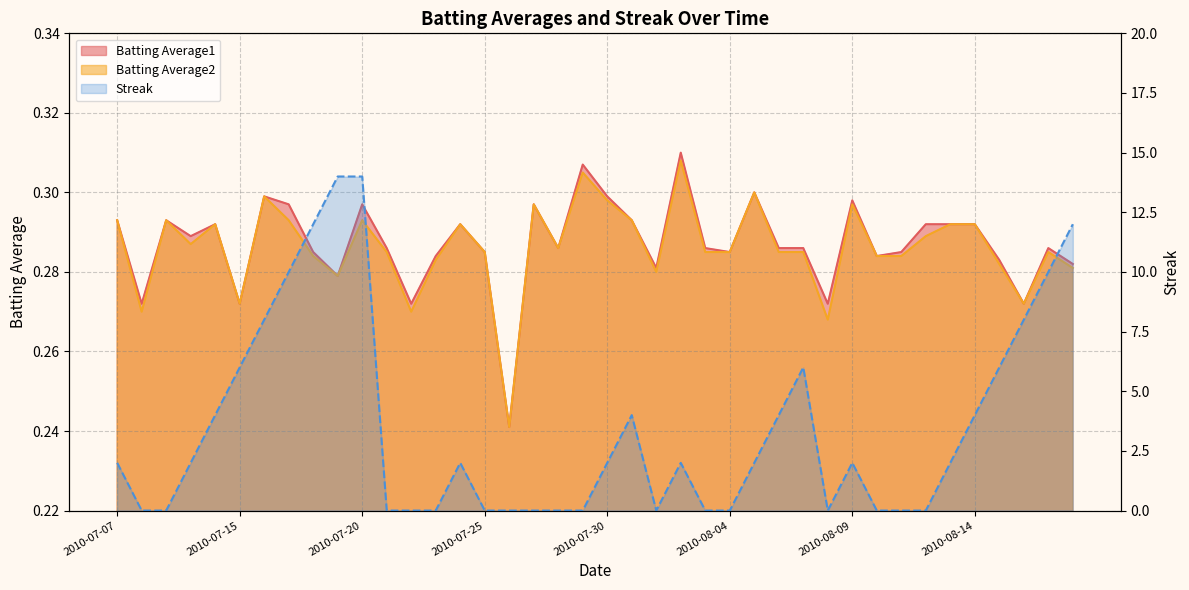

The value of Streak at 2010-07-08 is 0.0. True or false?

True